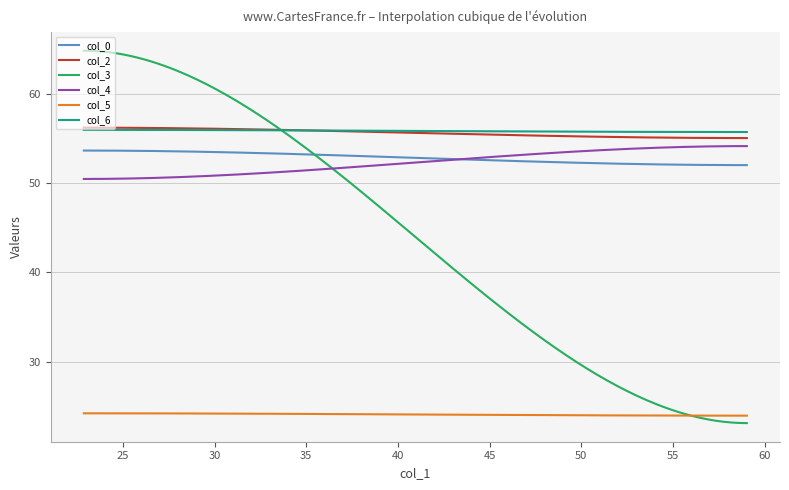

How many lines are shown in the chart?

6